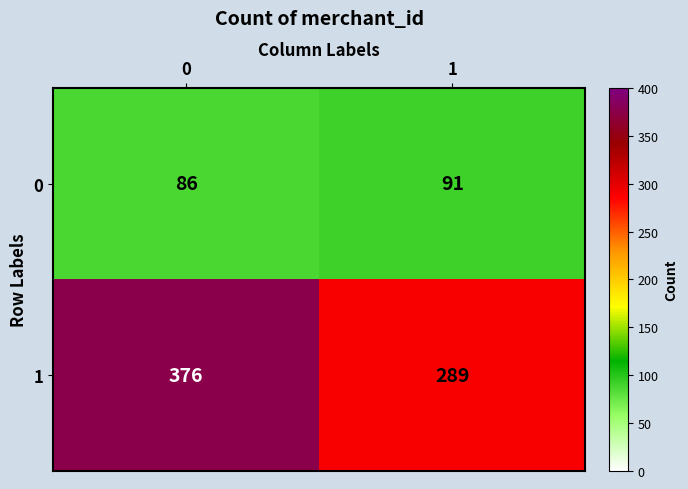

What is the total value across all series at 1?

380